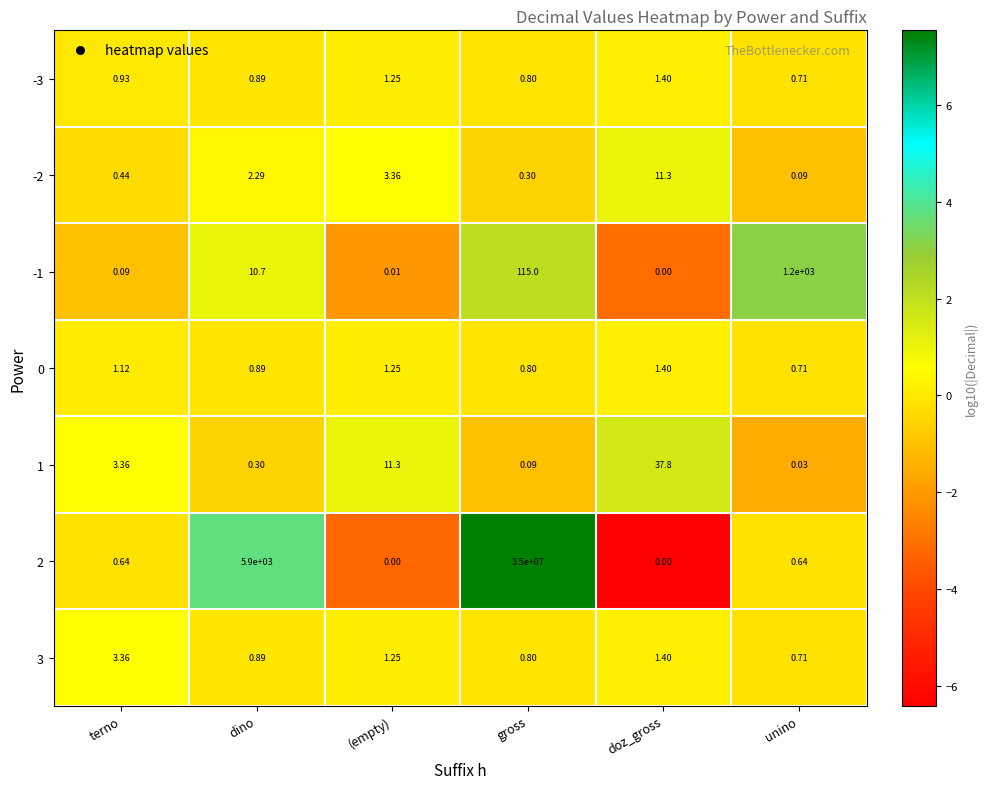

At which label is 2 closest to 17500000?

dino